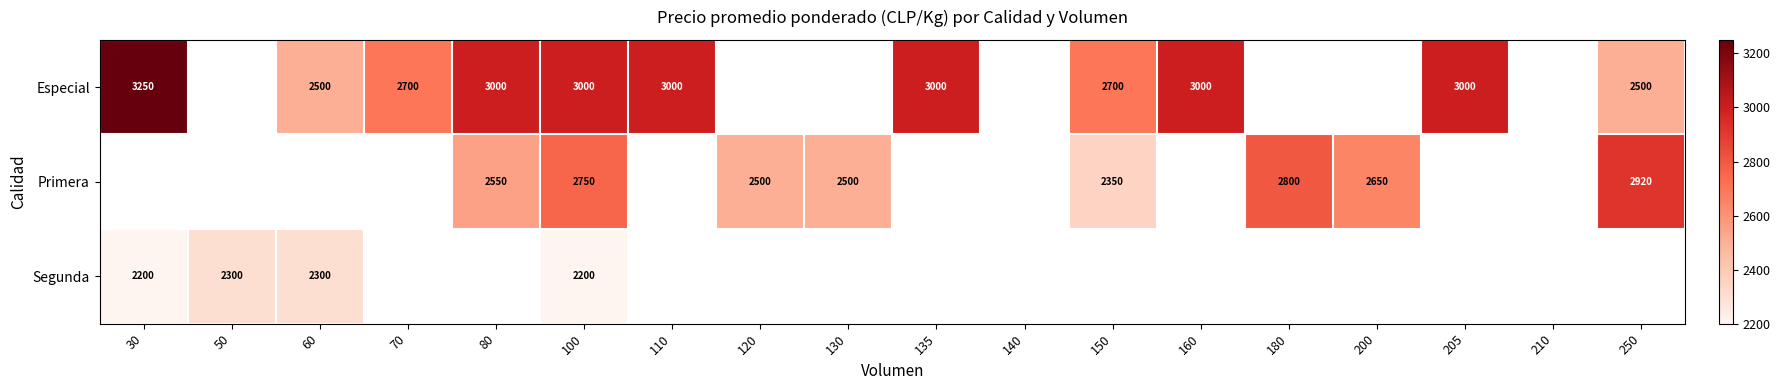

Is it true that Primera equals 4152 at 200?

False